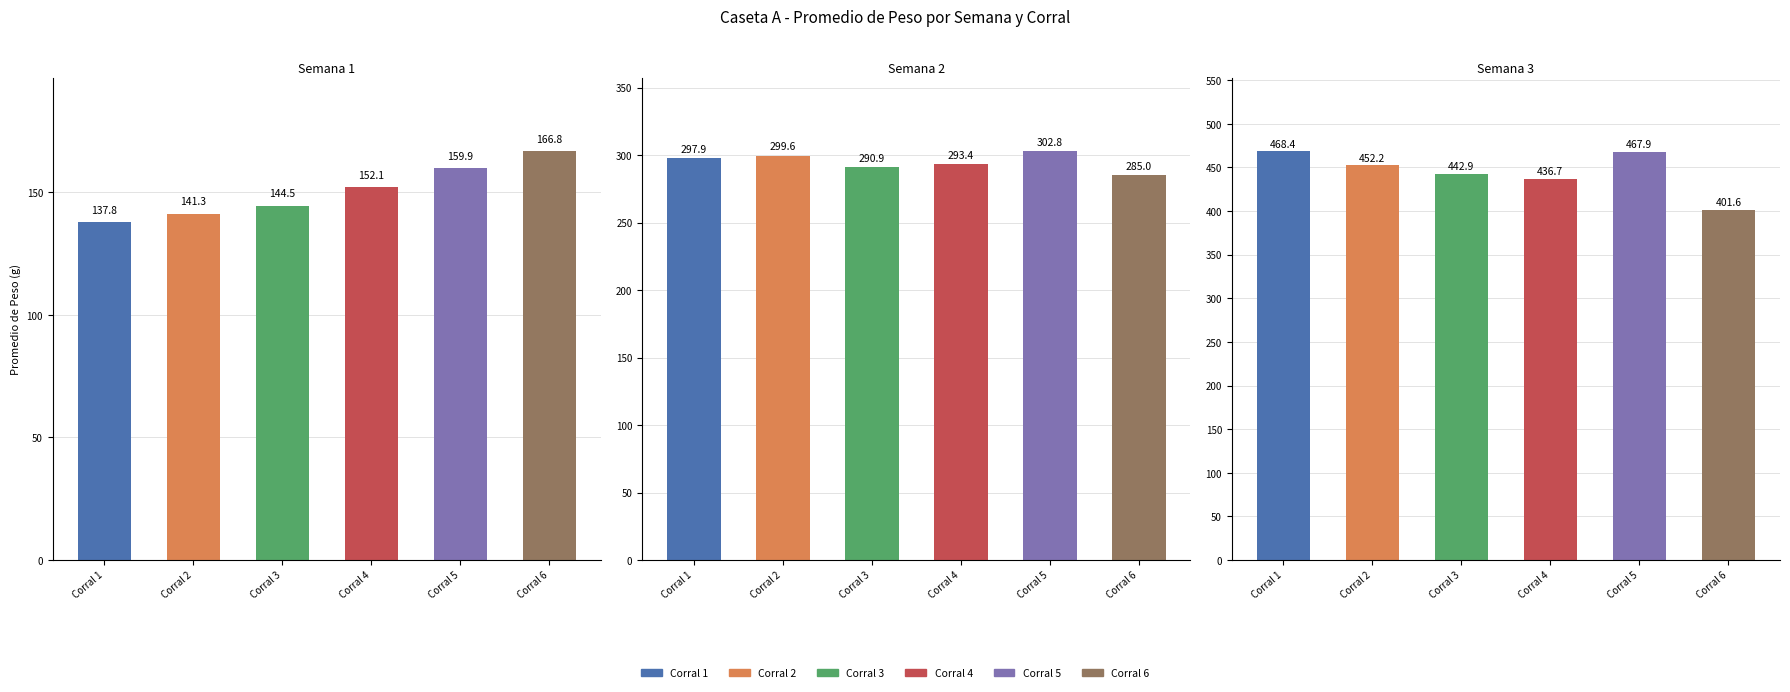

At how many categories does at least one series exceed 193?

2